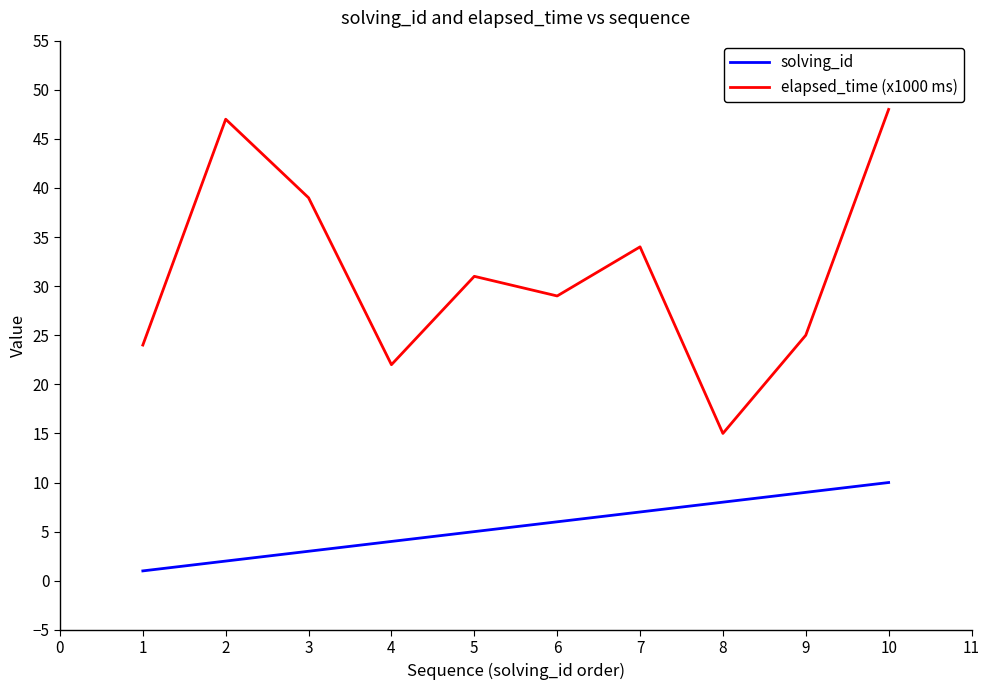

The solving_id series shows 16 at 9. True or false?

False